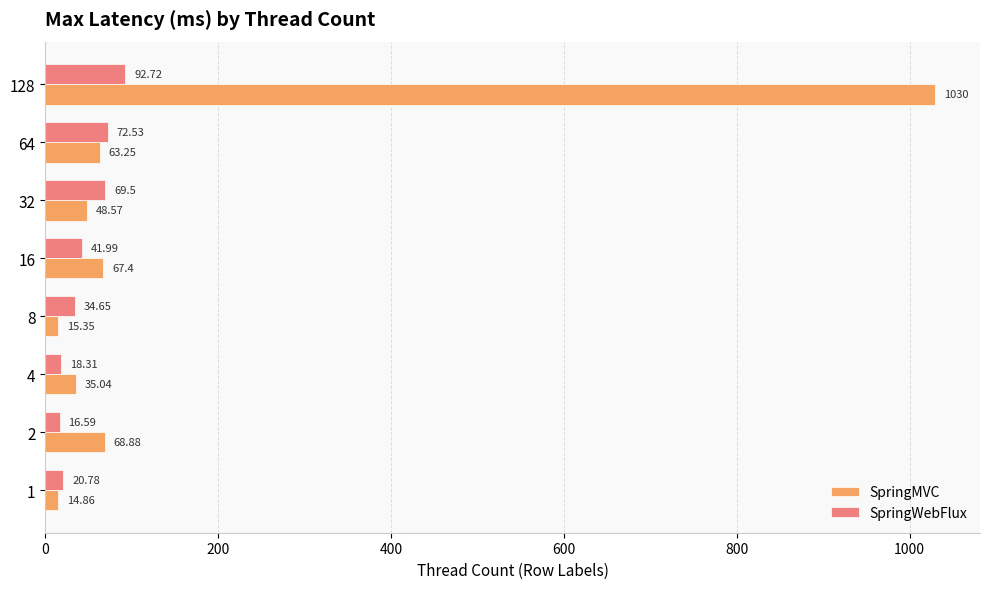

What is the average value of the SpringWebFlux series?

45.9